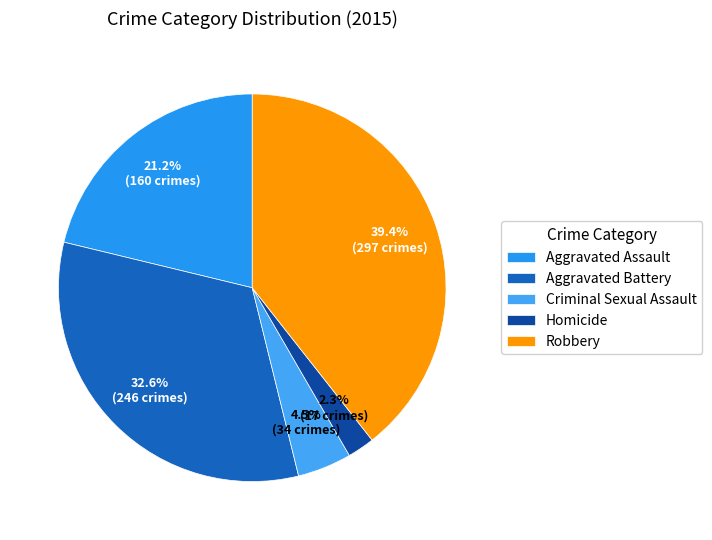

Between Robbery and Aggravated Assault, which is larger?

Robbery